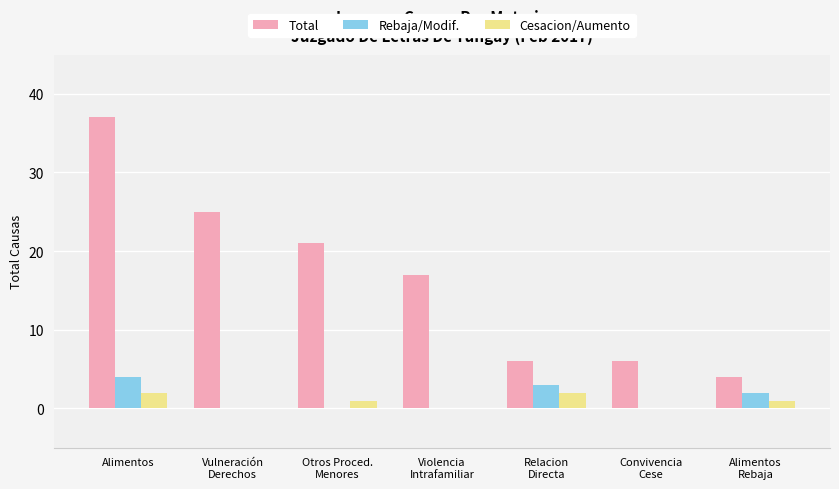

Which series has the largest range (max minus min)?

Total